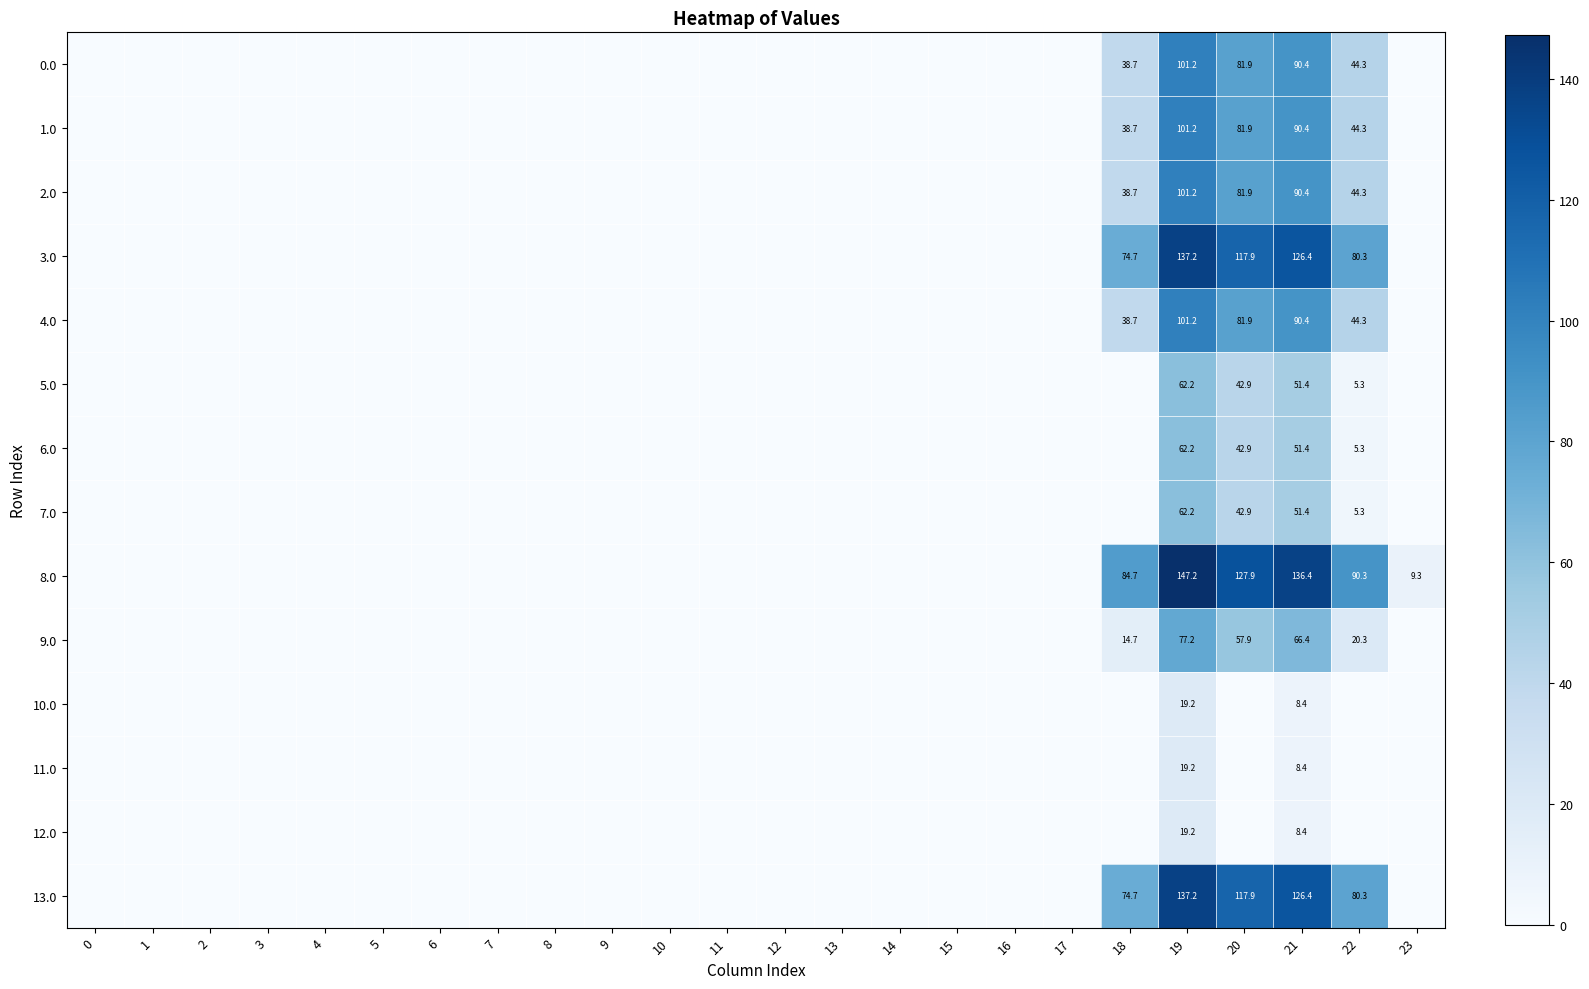

The value of 6.0 at 21 is 51.4. True or false?

True